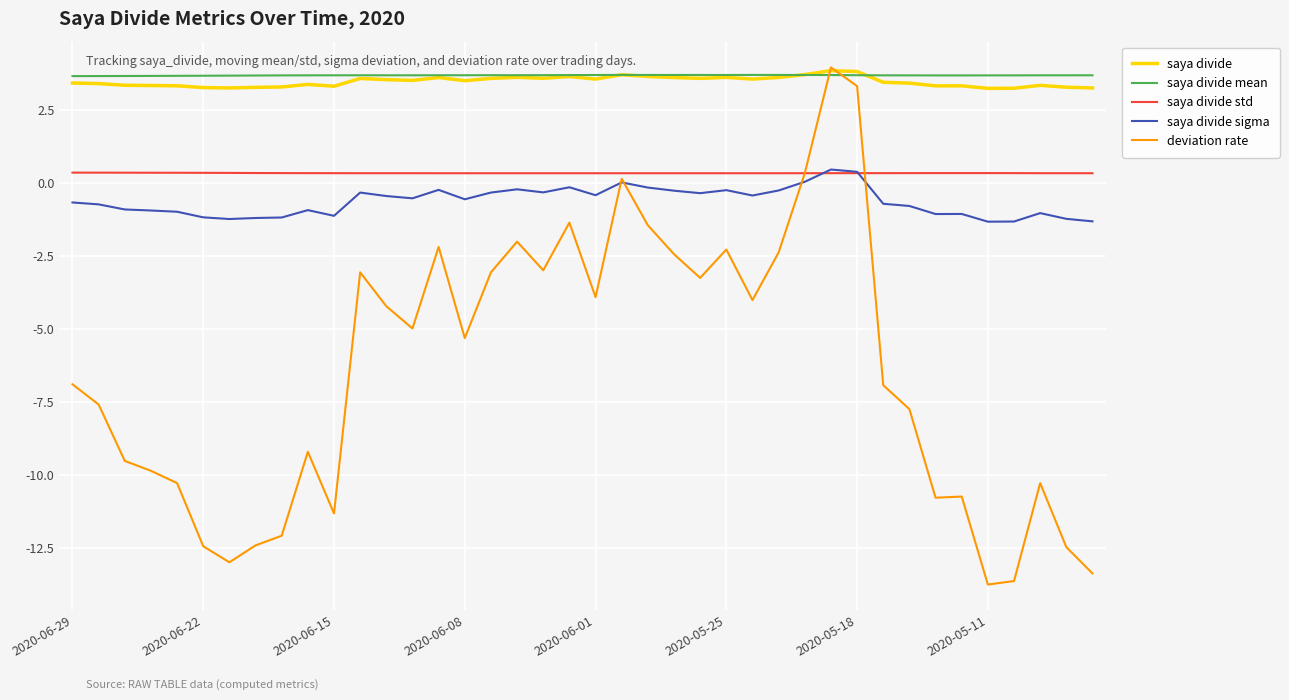

Which series has the largest range (max minus min)?

deviation rate